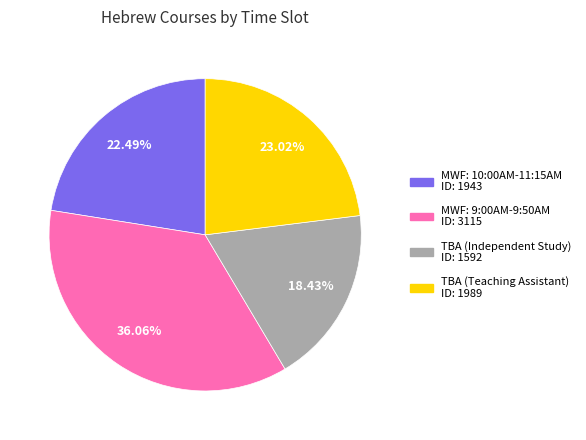

Rank the categories by value from highest to lowest.

MWF: 9:00AM-9:50AM, TBA (Teaching Assistant), MWF: 10:00AM-11:15AM, TBA (Independent Study)